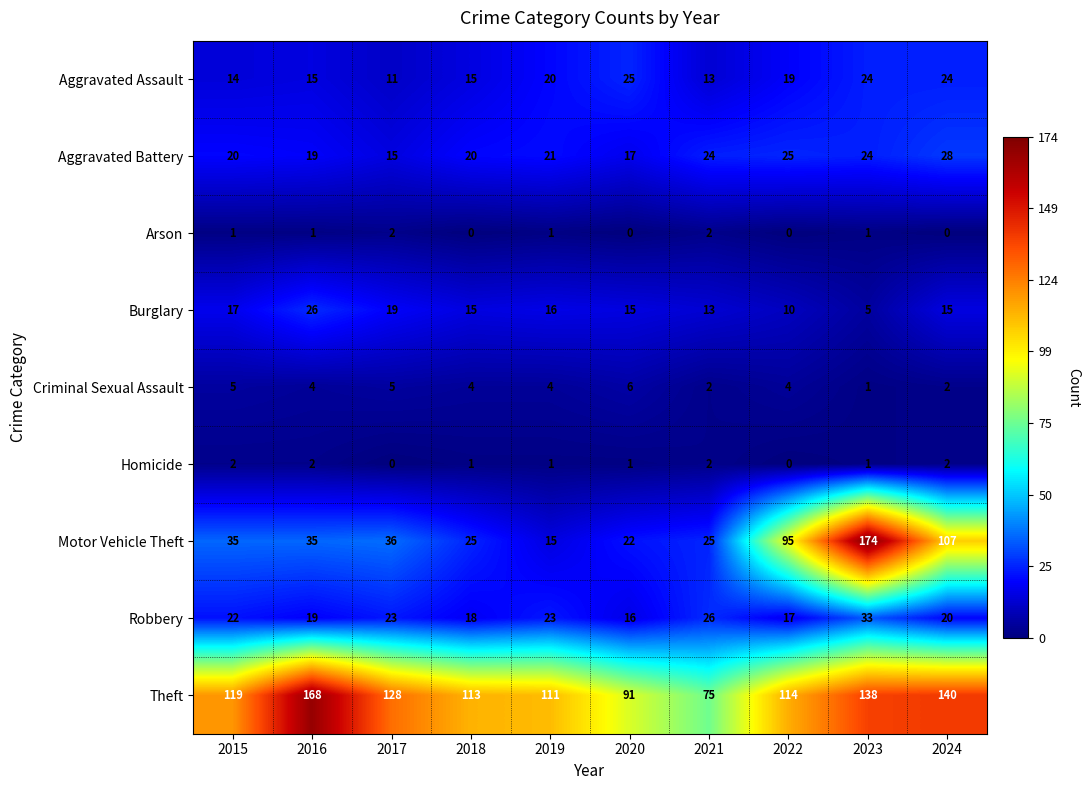

How many categories are shown in the chart?

10